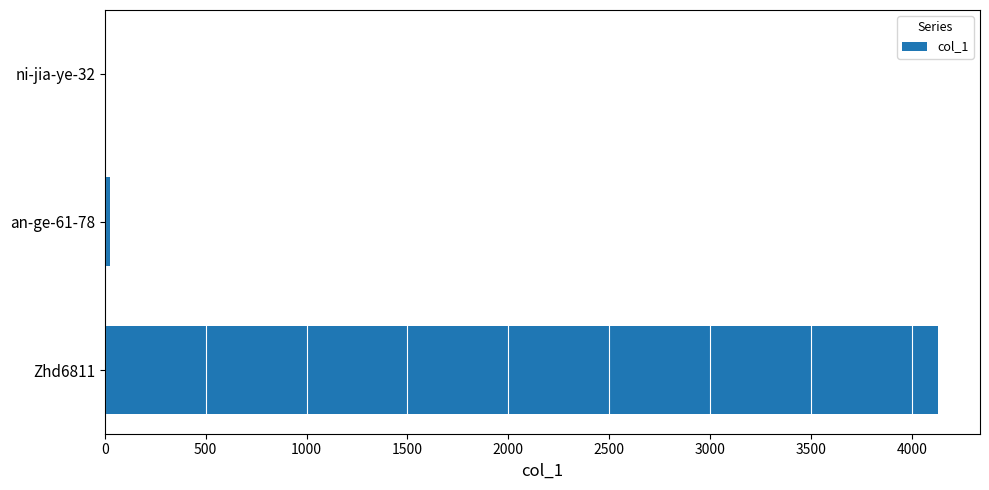

Where is the data nearest to the value 2068?

an-ge-61-78